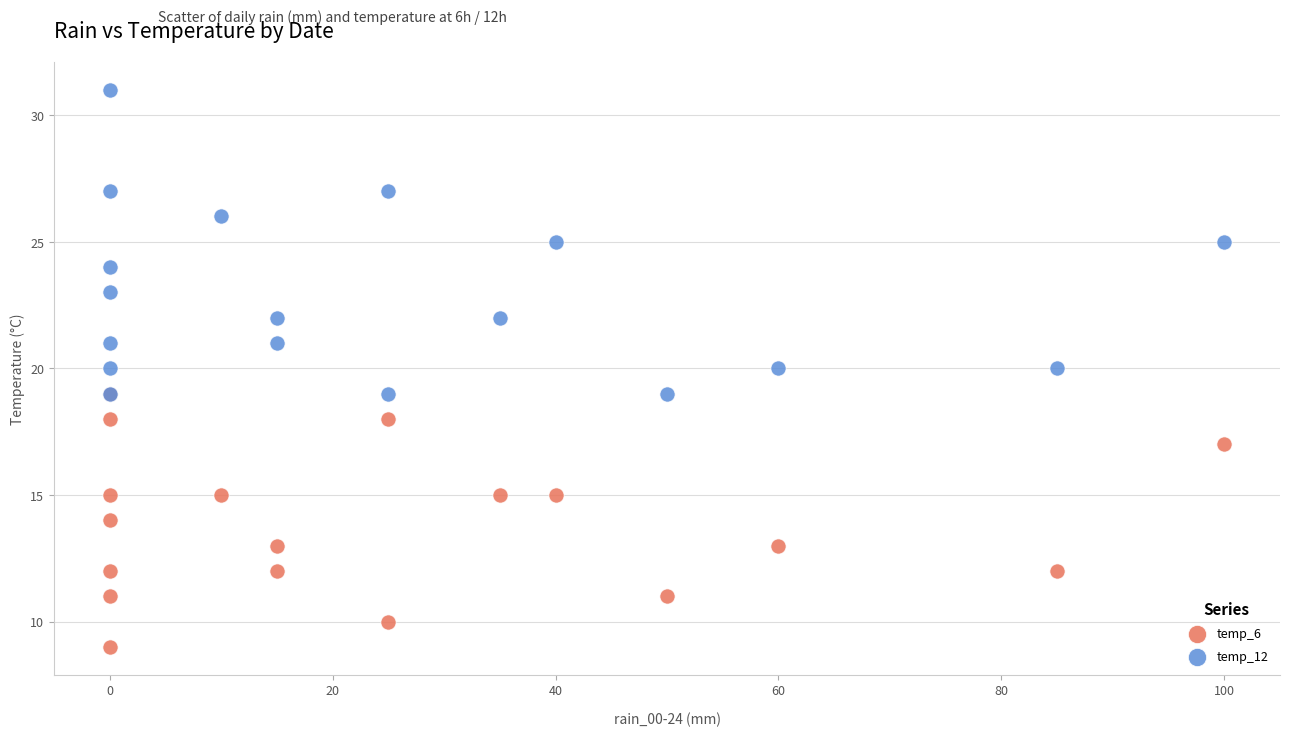

What are all the series names shown in the legend?

temp_6, temp_12